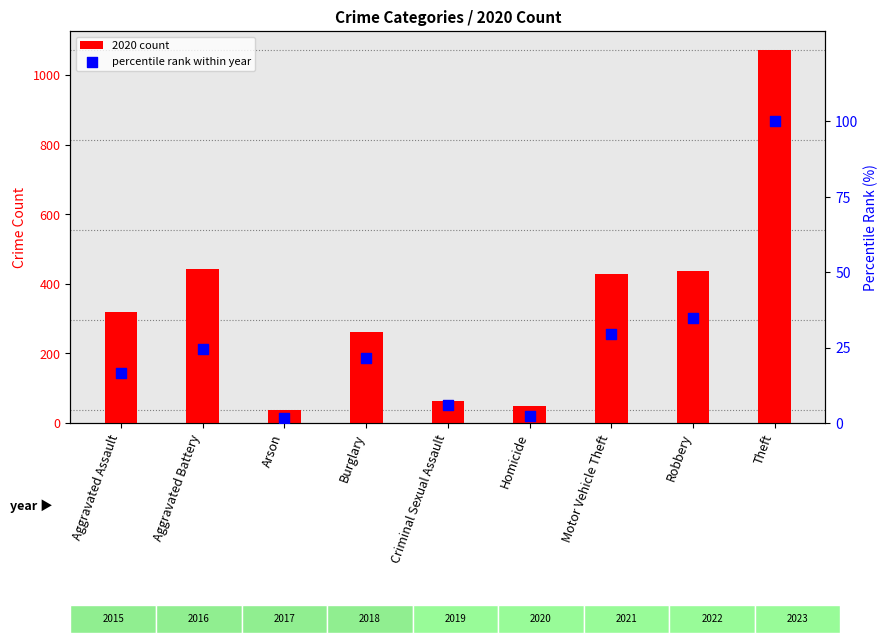

What are all the series names shown in the legend?

2020 count, percentile rank within year